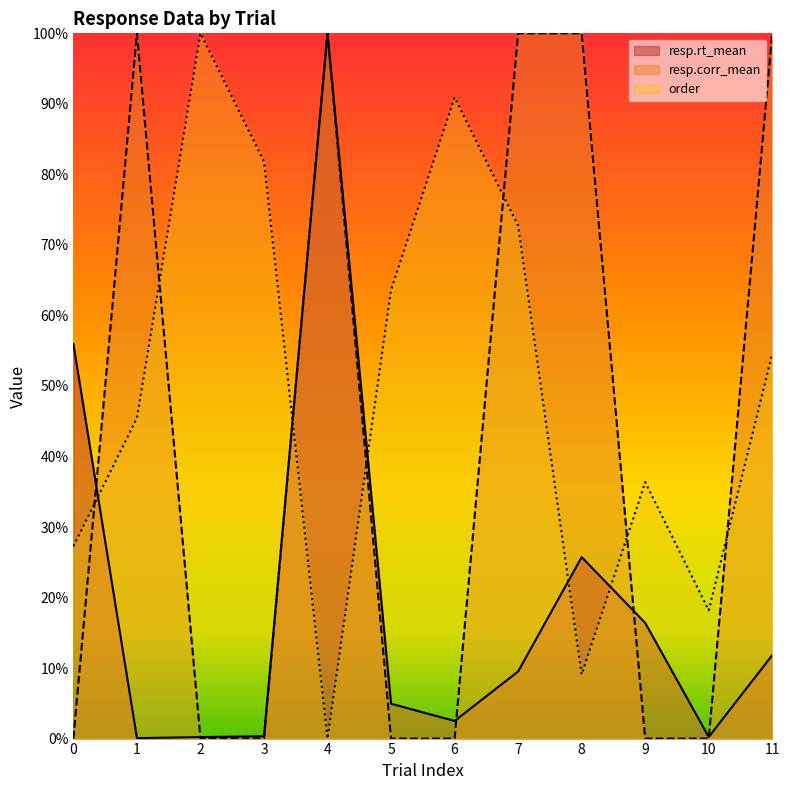

What is the difference between the second highest and second lowest values in the resp.rt_mean series?

0.6